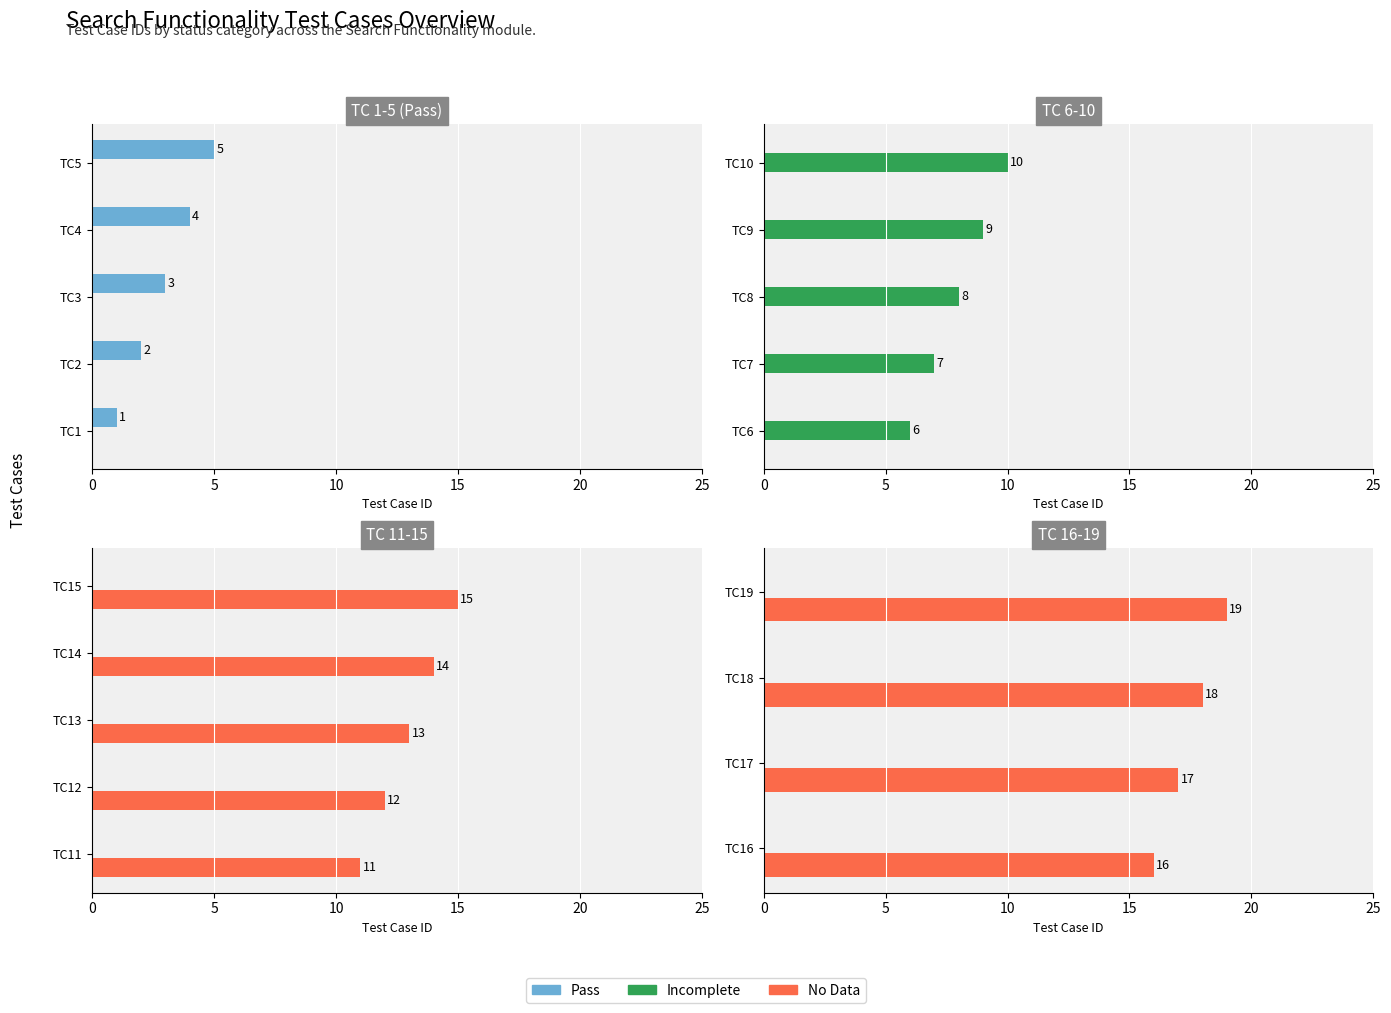

How many groups of bars are there?

4